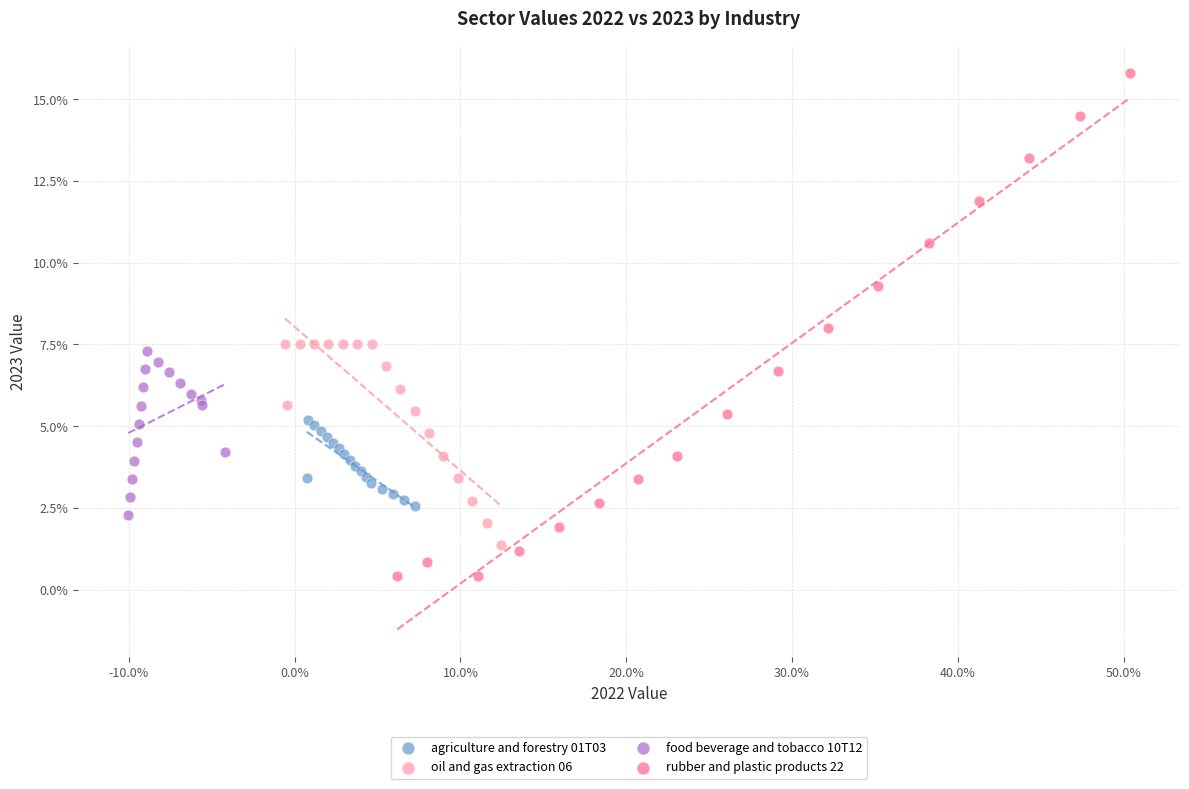

What are all the series names shown in the legend?

agriculture and forestry 01T03, oil and gas extraction 06, food beverage and tobacco 10T12, rubber and plastic products 22